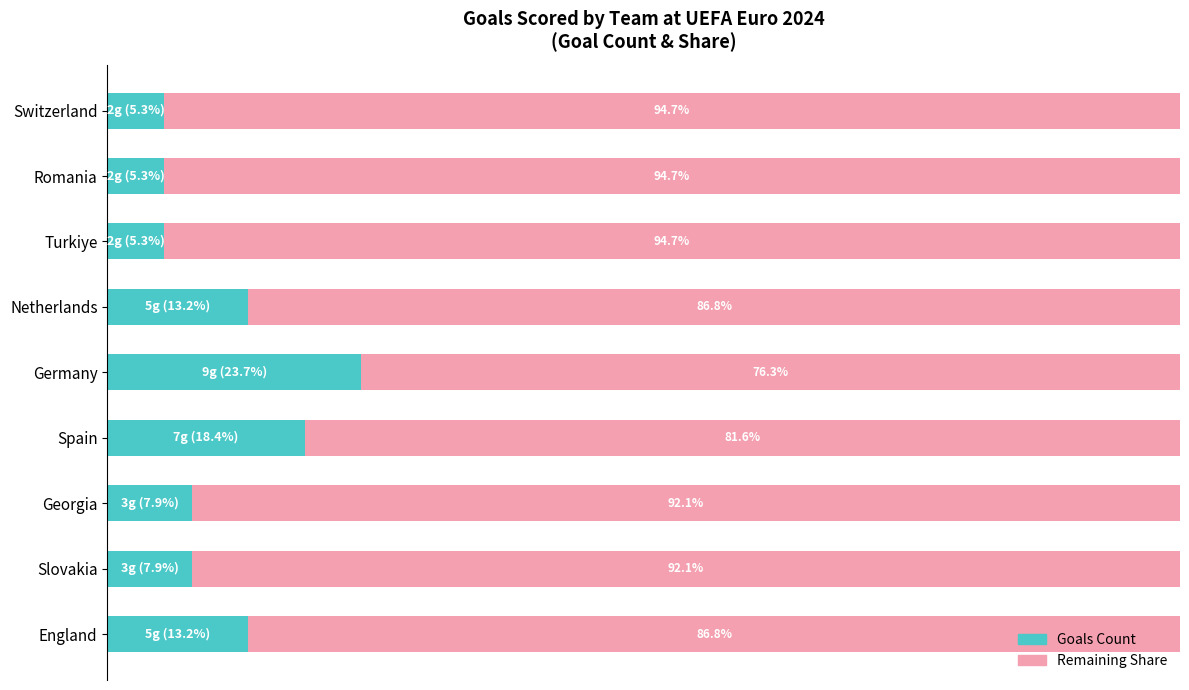

Which category has the highest value in the Goals Count series?

Germany